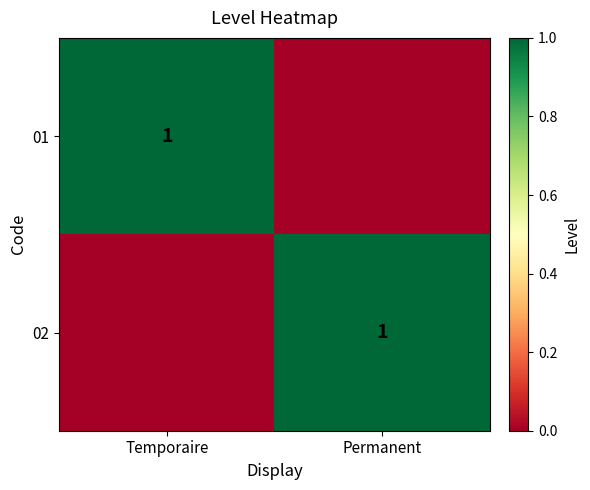

True or false: 02 has a value of 1 at Permanent.

True